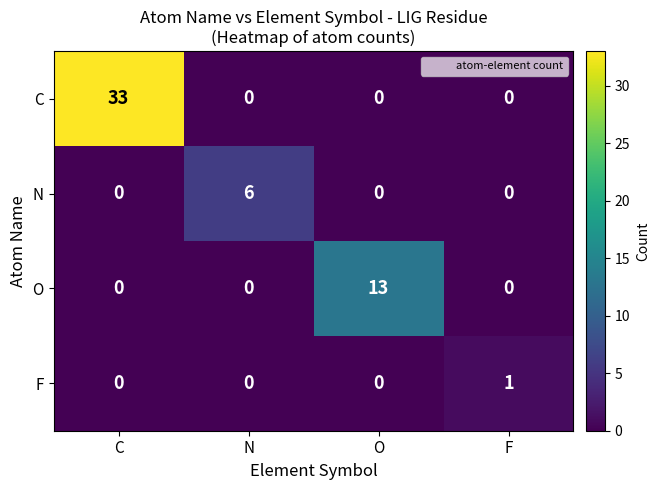

At which label does O reach its peak?

O